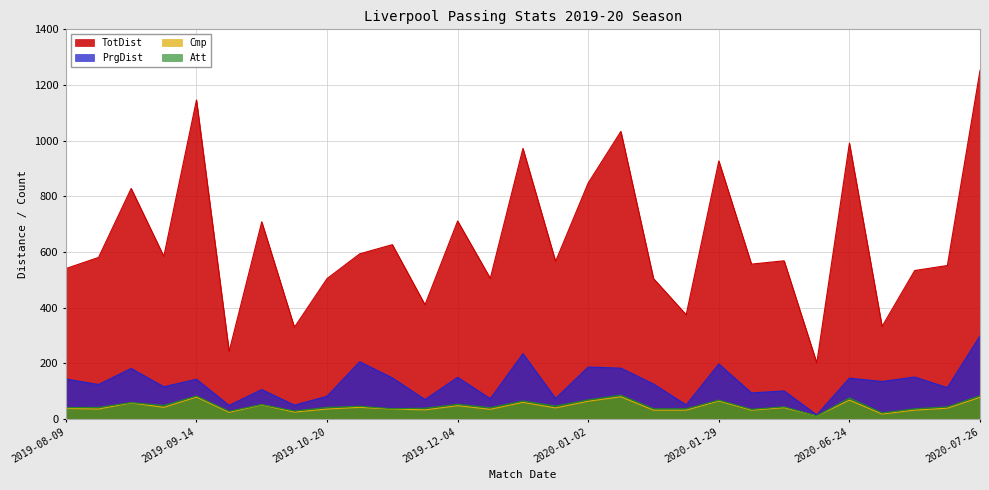

Reading left to right, what are all the values shown in this chart?

TotDist: 2019-08-09=540	2019-08-17=580	2019-08-24=828	2019-08-31=584	2019-09-14=1146	2019-09-22=242	2019-09-28=708	2019-10-05=329	2019-10-20=504	2019-11-02=593	2019-11-10=626	2019-11-30=410	2019-12-04=711	2019-12-14=505	2019-12-26=972	2019-12-29=566	2020-01-02=848	2020-01-11=1033	2020-01-19=504	2020-01-23=374	2020-01-29=927	2020-02-29=556	2020-03-07=568	2020-06-21=201	2020-06-24=991	2020-07-05=332	2020-07-08=533	2020-07-11=551	2020-07-26=1252
PrgDist: 2019-08-09=143	2019-08-17=123	2019-08-24=181	2019-08-31=115	2019-09-14=142	2019-09-22=48	2019-09-28=105	2019-10-05=49	2019-10-20=81	2019-11-02=205	2019-11-10=147	2019-11-30=69	2019-12-04=149	2019-12-14=72	2019-12-26=234	2019-12-29=73	2020-01-02=186	2020-01-11=182	2020-01-19=125	2020-01-23=50	2020-01-29=197	2020-02-29=93	2020-03-07=100	2020-06-21=14	2020-06-24=146	2020-07-05=134	2020-07-08=150	2020-07-11=112	2020-07-26=298
Cmp: 2019-08-09=37	2019-08-17=35	2019-08-24=57	2019-08-31=41	2019-09-14=78	2019-09-22=23	2019-09-28=50	2019-10-05=24	2019-10-20=35	2019-11-02=41	2019-11-10=35	2019-11-30=32	2019-12-04=47	2019-12-14=34	2019-12-26=59	2019-12-29=39	2020-01-02=63	2020-01-11=79	2020-01-19=31	2020-01-23=31	2020-01-29=64	2020-02-29=31	2020-03-07=40	2020-06-21=10	2020-06-24=67	2020-07-05=17	2020-07-08=31	2020-07-11=38	2020-07-26=77
Att: 2019-08-09=40	2019-08-17=41	2019-08-24=58	2019-08-31=48	2019-09-14=82	2019-09-22=27	2019-09-28=51	2019-10-05=28	2019-10-20=41	2019-11-02=45	2019-11-10=36	2019-11-30=38	2019-12-04=52	2019-12-14=40	2019-12-26=64	2019-12-29=46	2020-01-02=68	2020-01-11=85	2020-01-19=36	2020-01-23=36	2020-01-29=67	2020-02-29=34	2020-03-07=43	2020-06-21=10	2020-06-24=75	2020-07-05=21	2020-07-08=36	2020-07-11=43	2020-07-26=83